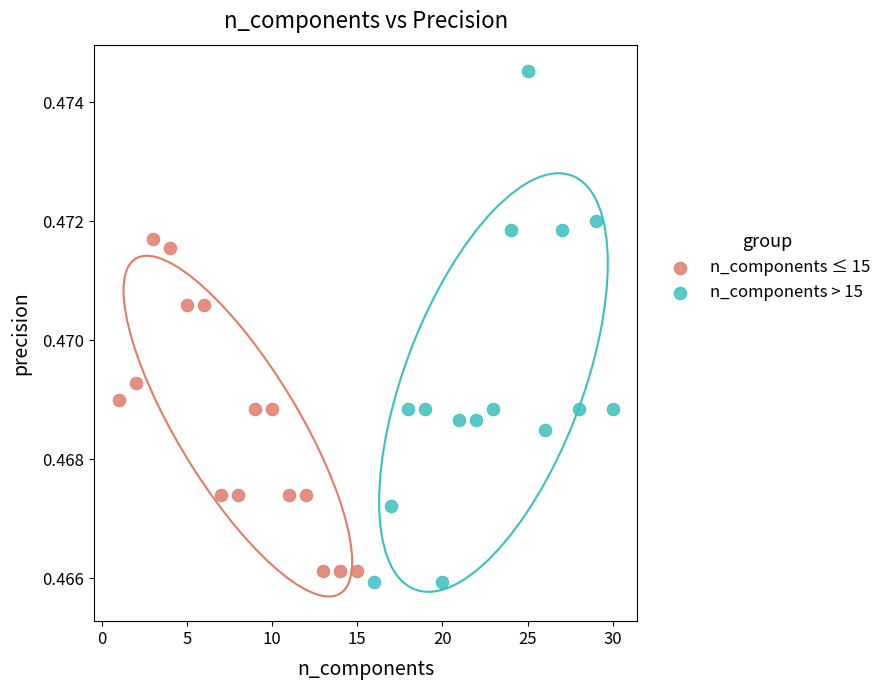

Which series has the widest spread of Y values?

n_components > 15